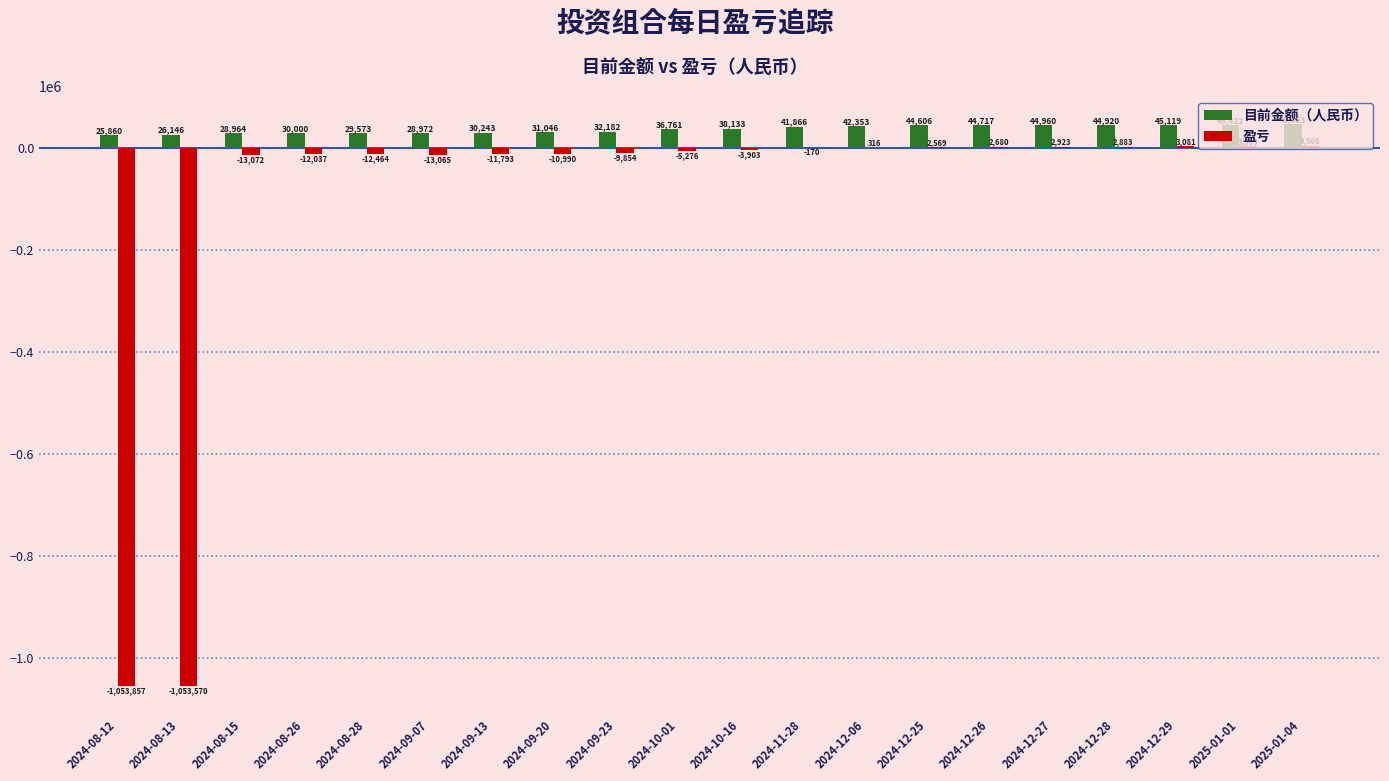

Where is 盈亏 nearest to the value -524645?

2024-08-15